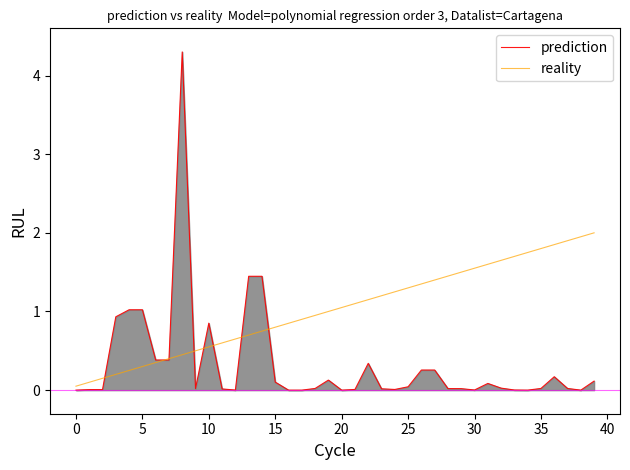

List the series in order of their overall mean, lowest first.

prediction, reality